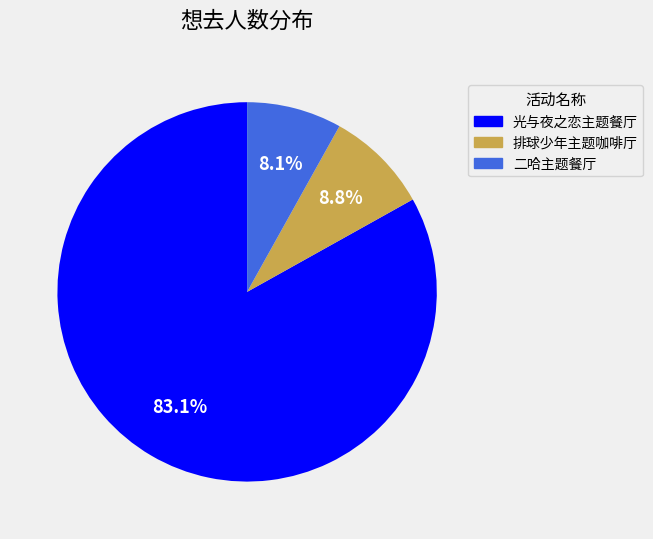

How many segments does this pie chart have?

3